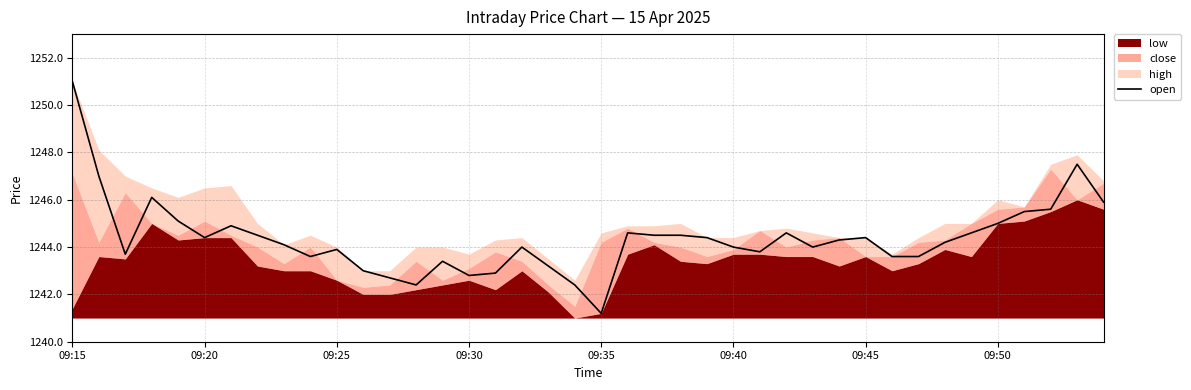

What is the minimum value for open?

1241.2